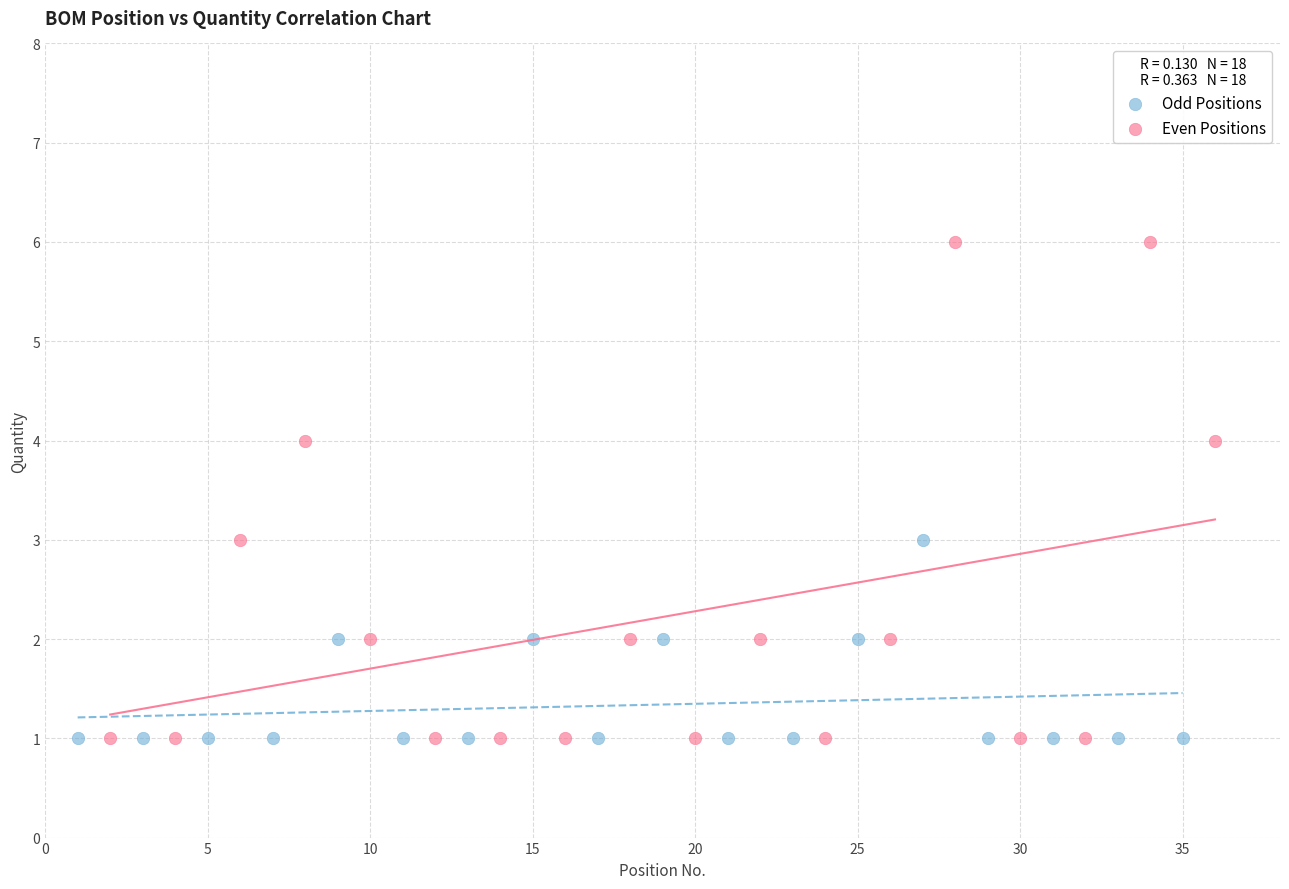

Which series has the largest Y range (max minus min)?

Even Positions